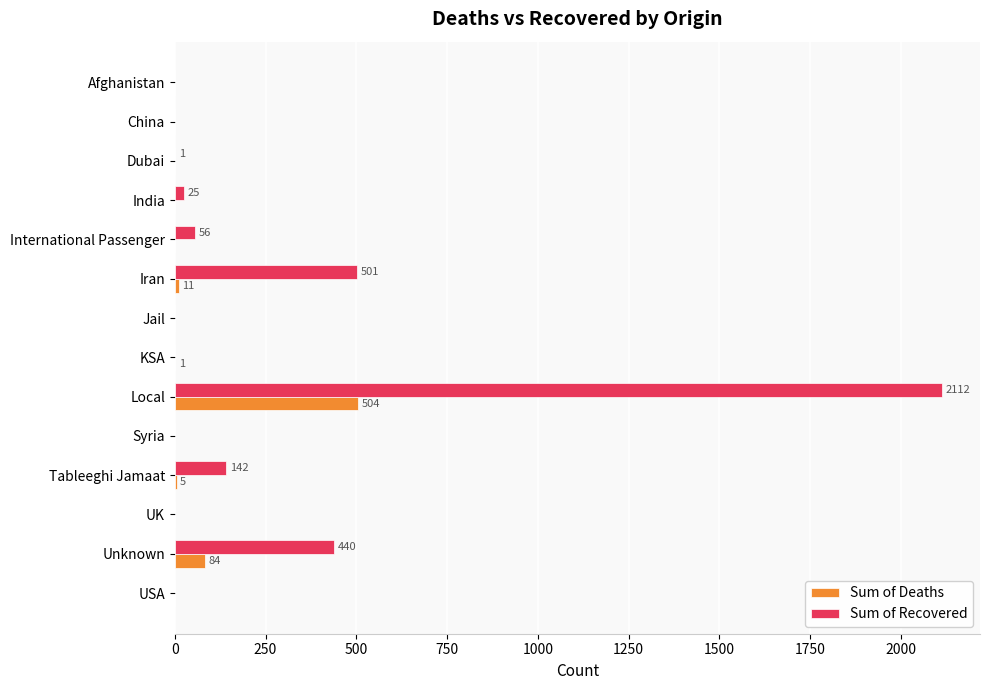

Read the Sum of Recovered value at Unknown.

440